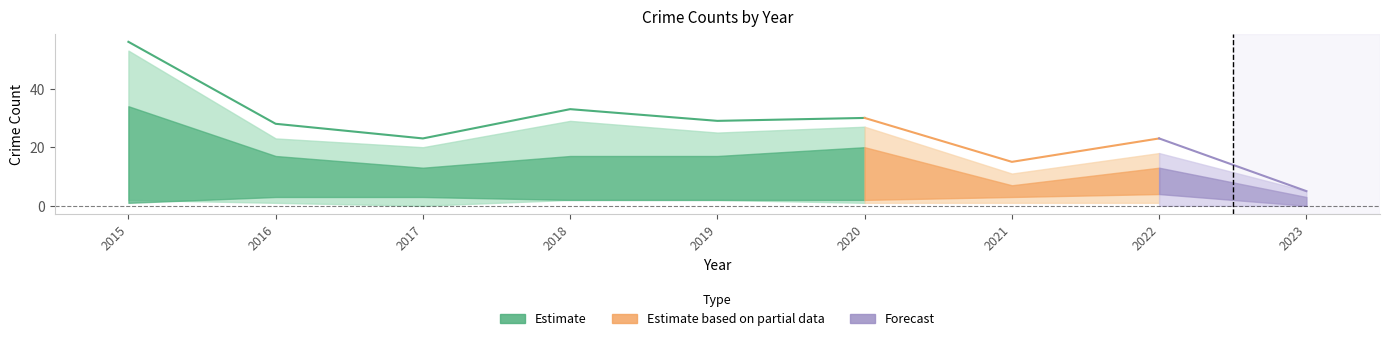

What is the total value across all series at 2022?

46